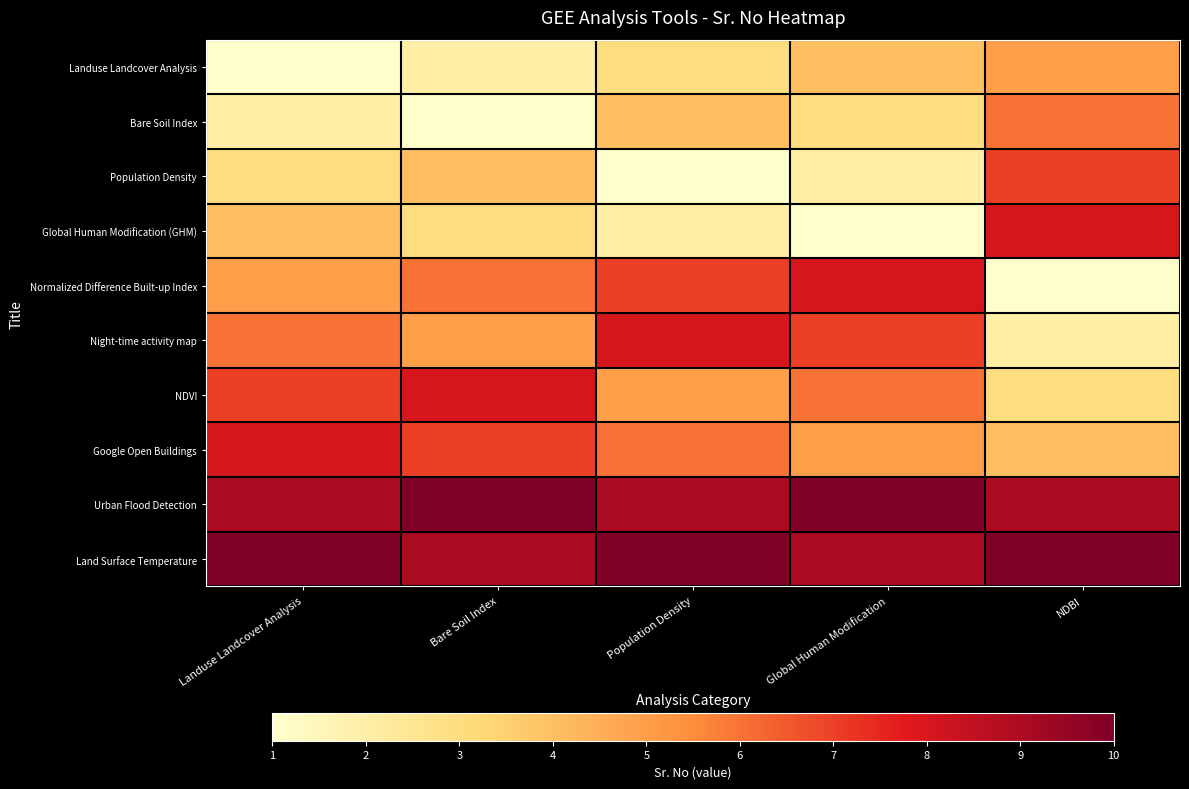

Which series has the largest total across all categories?

Land Surface Temperature